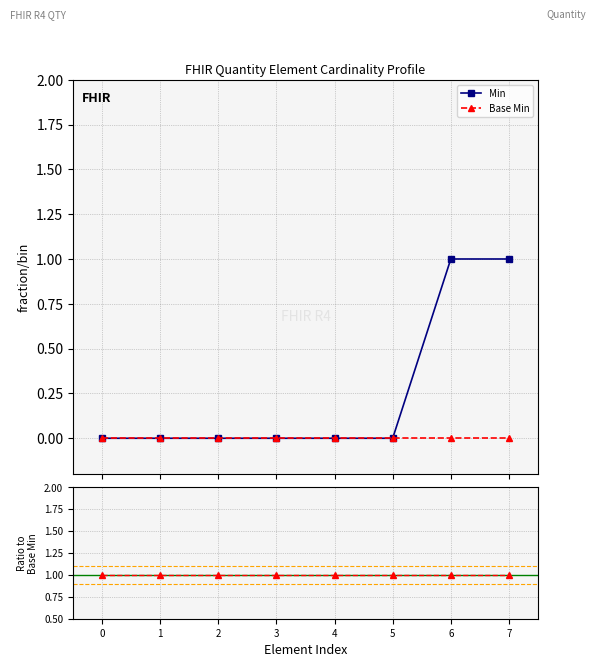

Which series has the largest total across all categories?

Min / Base Min